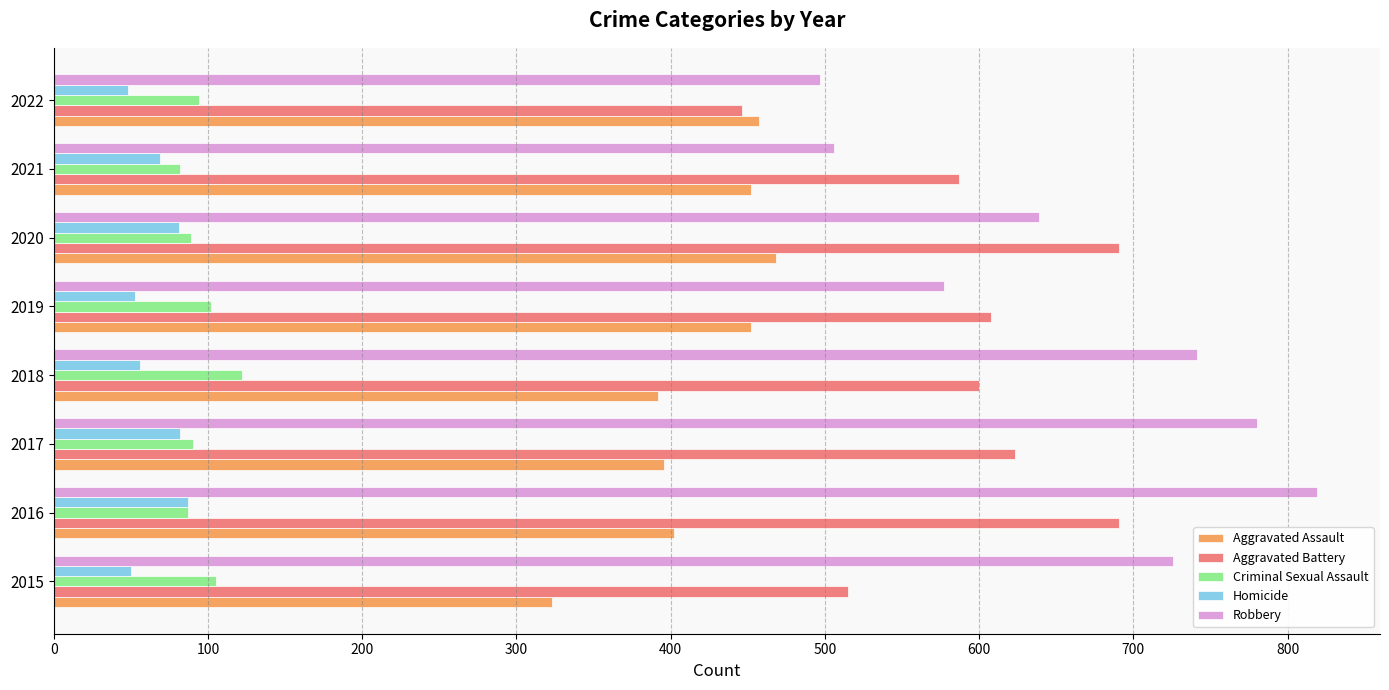

How many data points in Aggravated Assault are less than 452?

4